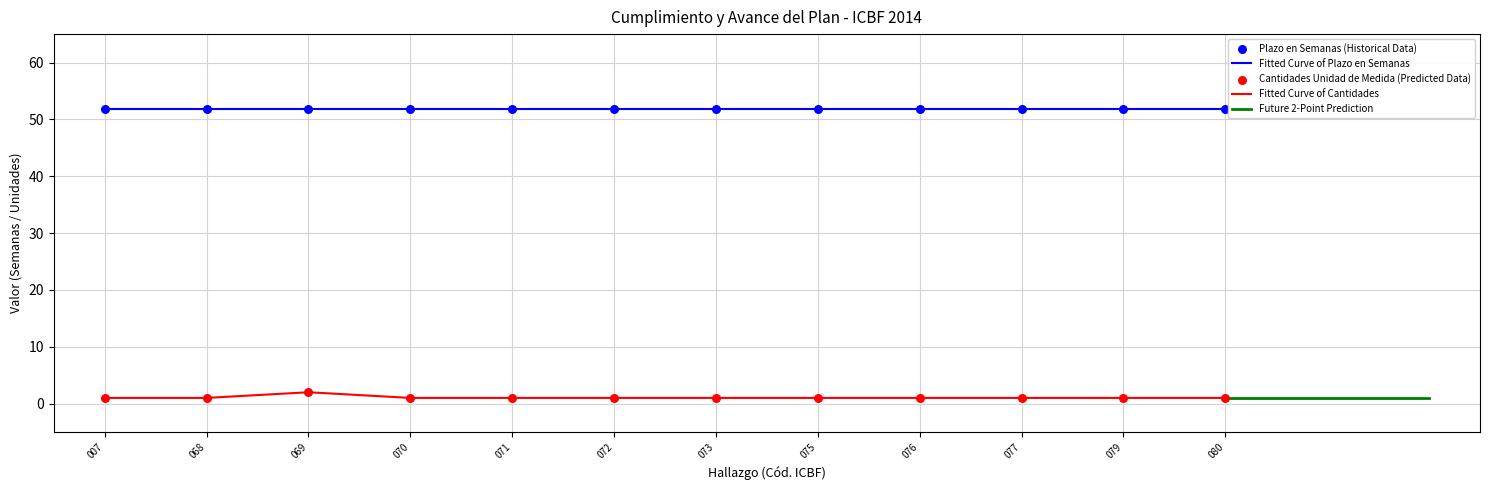

Is the value of Fitted Curve of Cantidades at 007 greater than the value of Fitted Curve of Plazo en Semanas at 069?

No